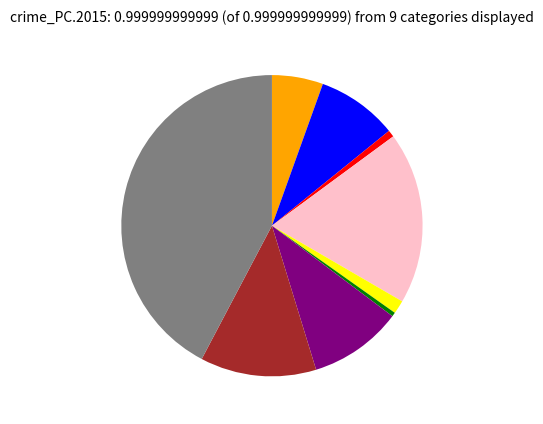

Does any single category account for the majority?

No